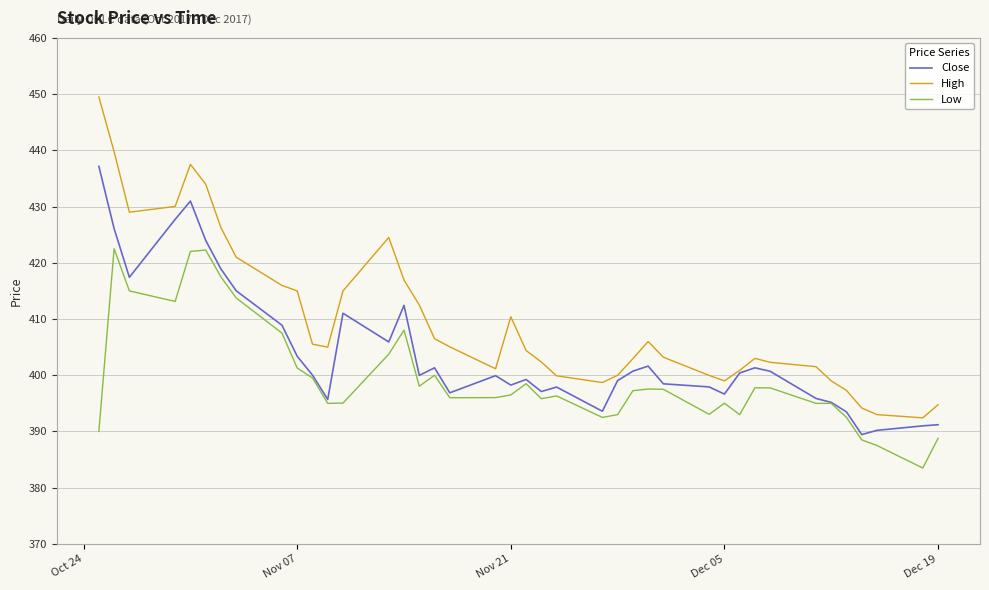

What is the smallest value displayed?

383.5